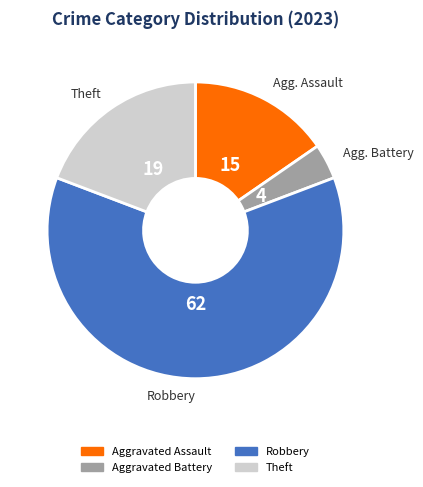

Is there a majority slice in this chart?

Yes